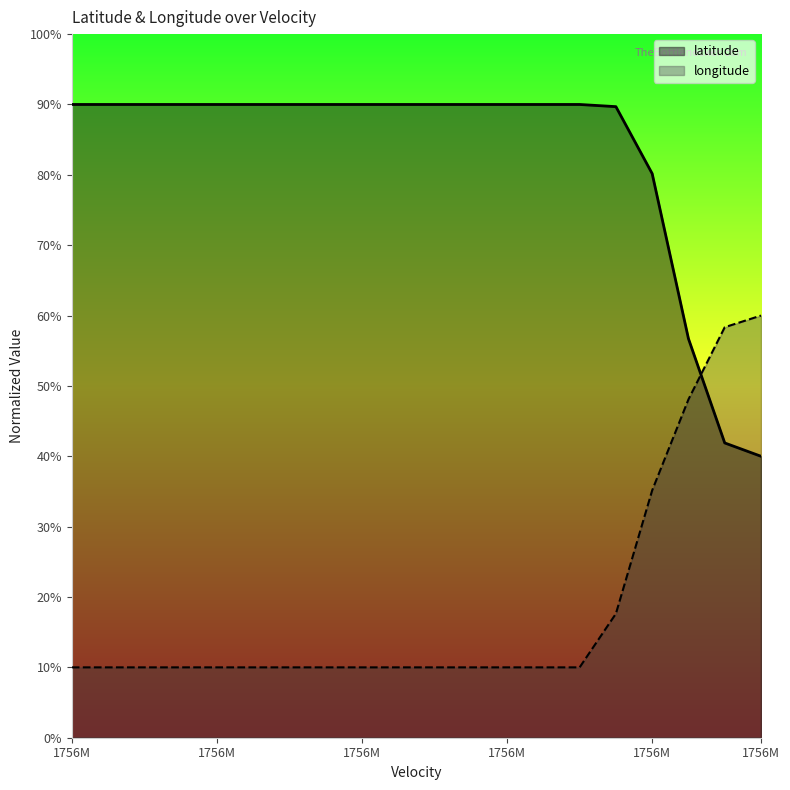

True or false: latitude has more than 1 interior local peaks.

False